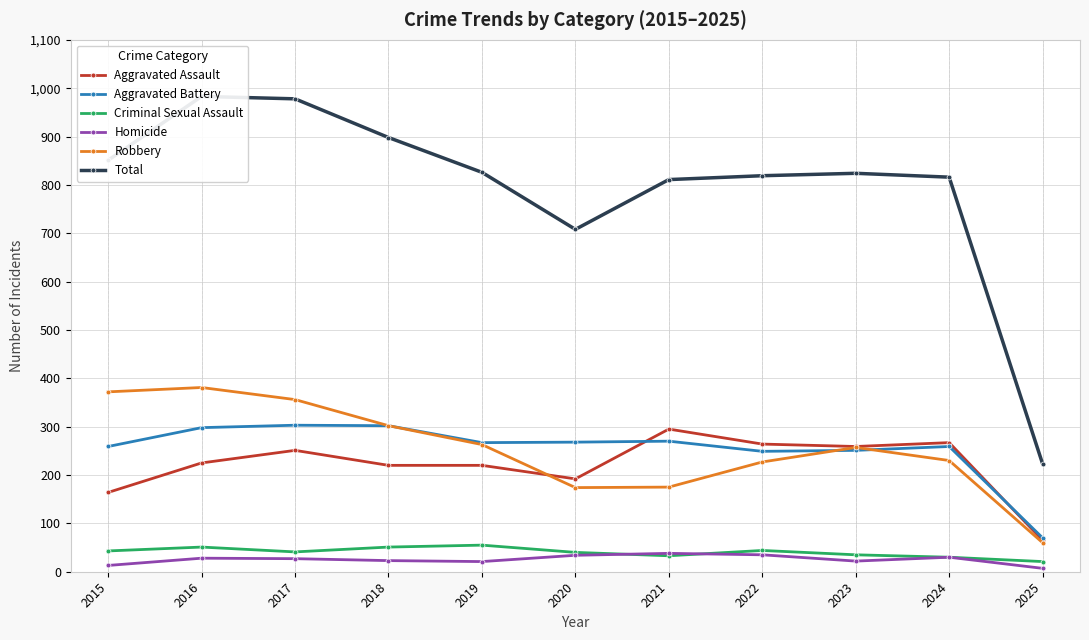

Where is the first local minimum for Total?

2020